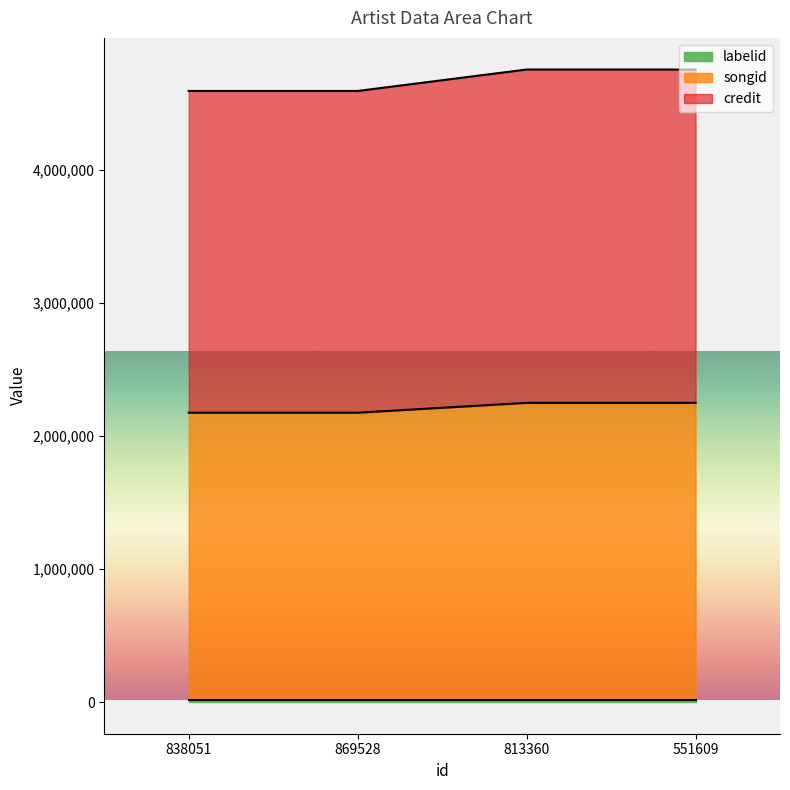

True or false: songid and credit intersect in this chart.

False